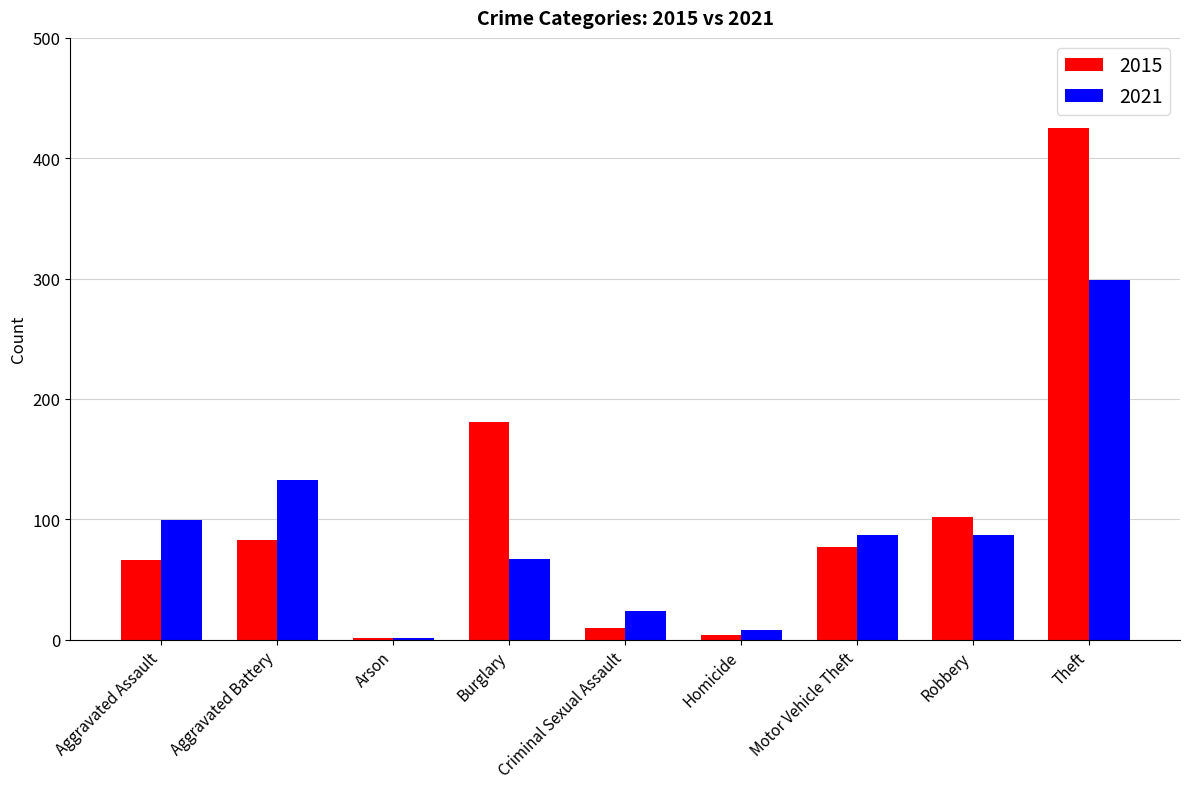

What is the sum of all 2015 values?

949